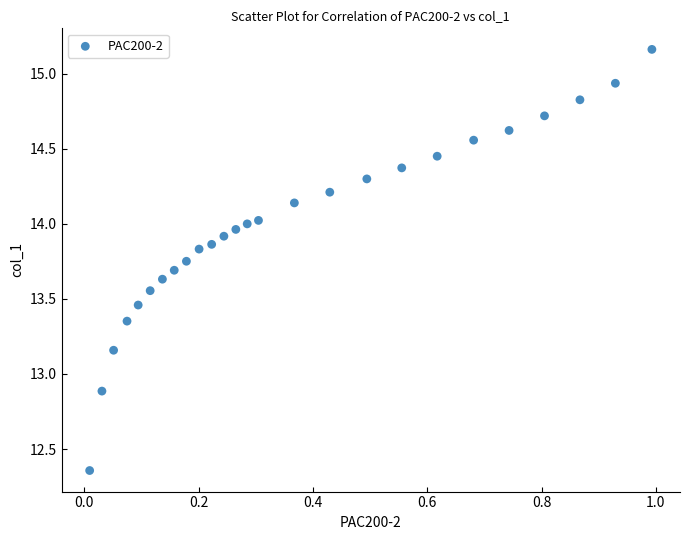

What Y value in the scatter plot is closest to 13?

12.9